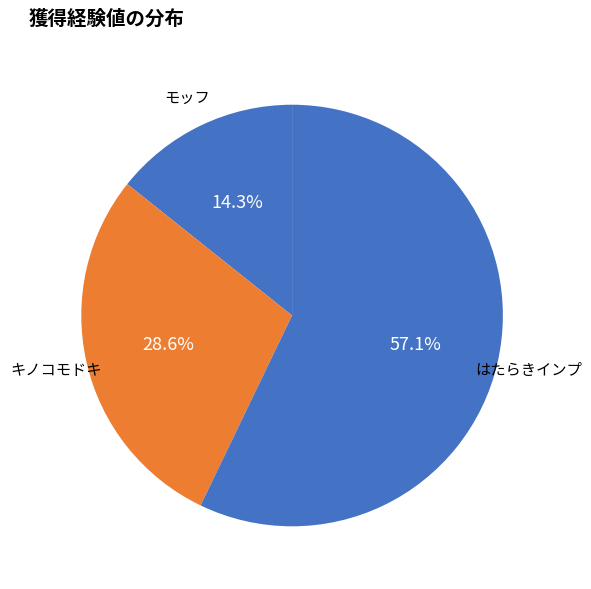

How many segments does this pie chart have?

3